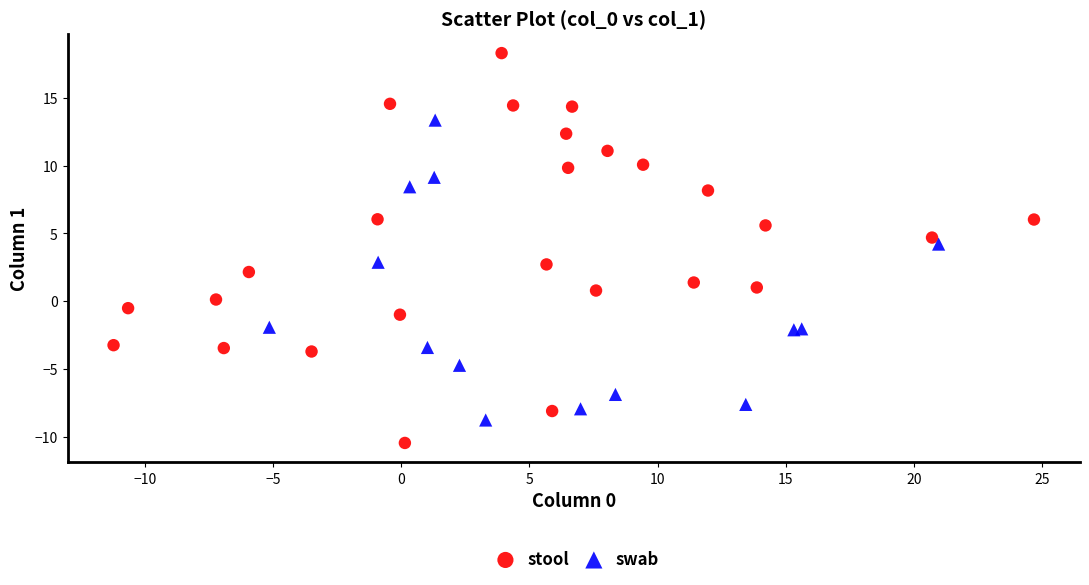

Which series contains the highest Y value?

stool